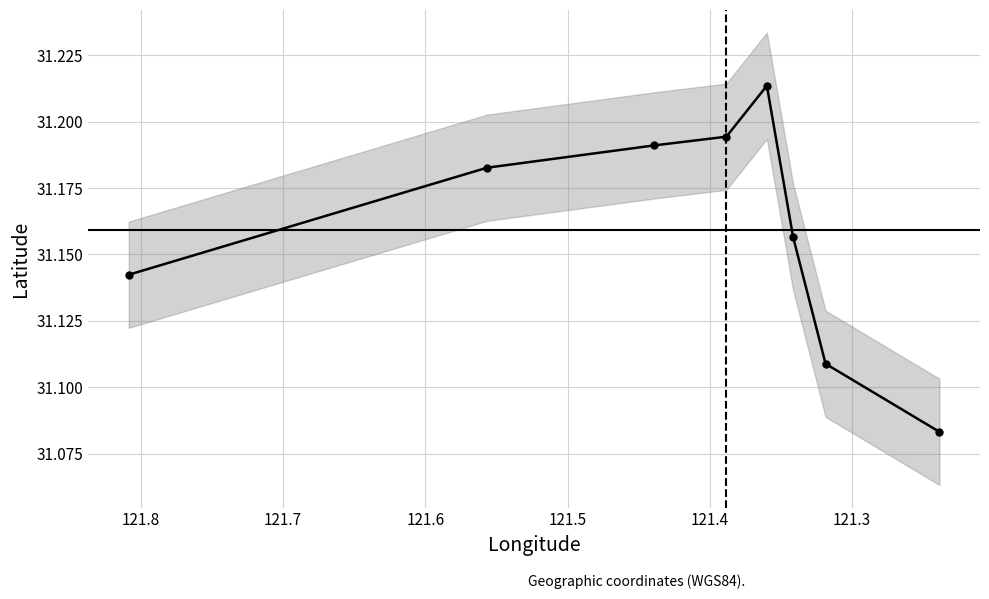

The value at 121.6 is 16.3. True or false?

False